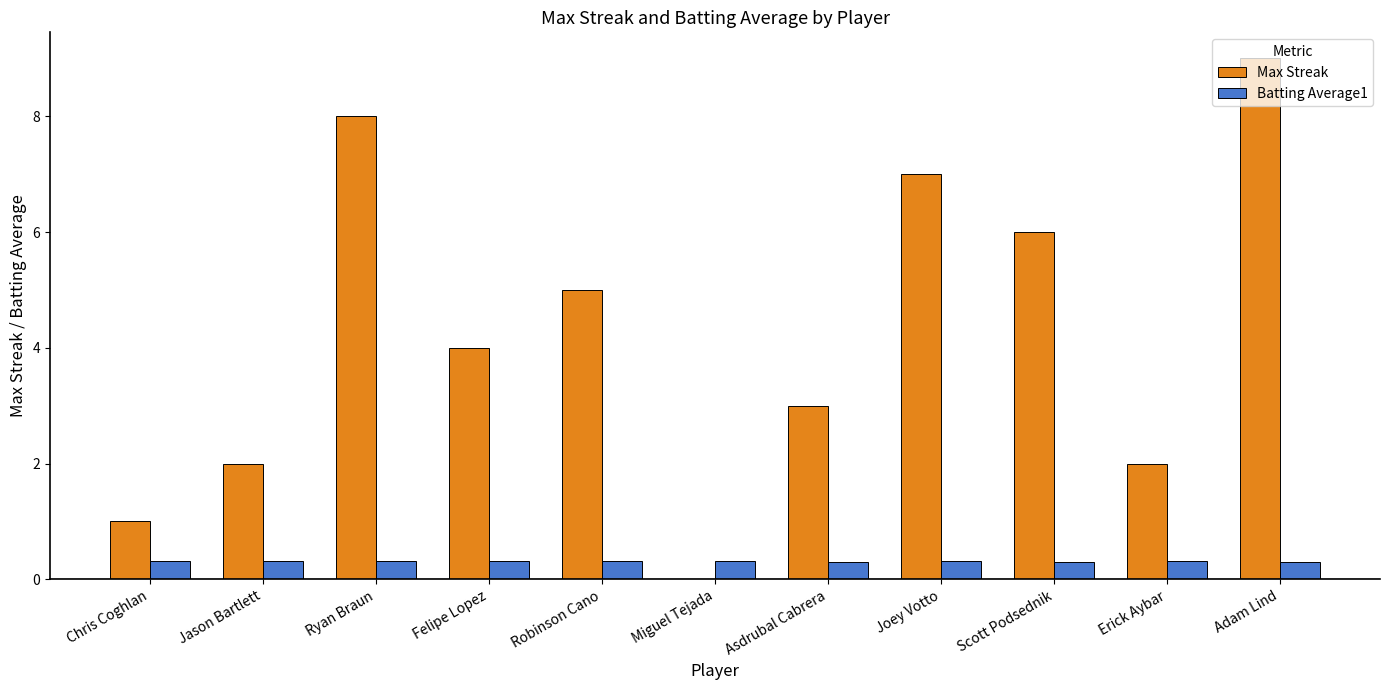

What is the sum of all Max Streak values?

47.0